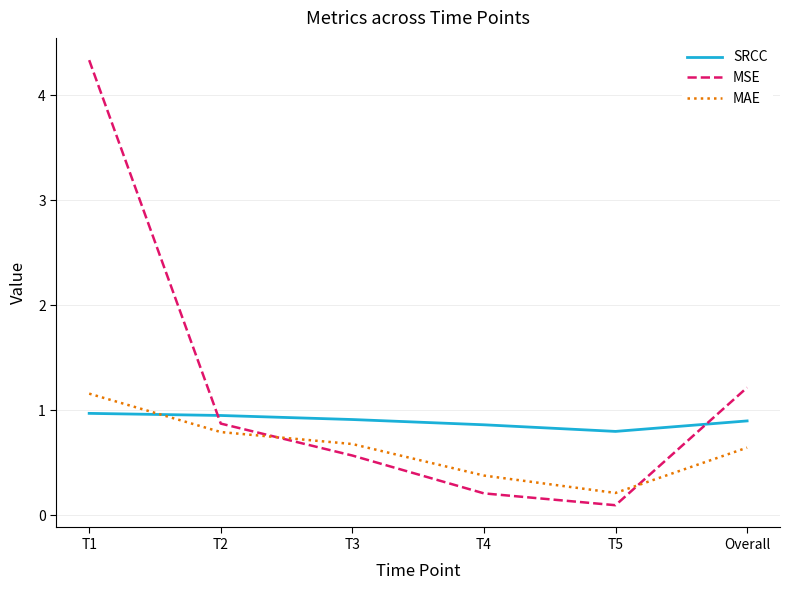

Where is MAE nearest to the value 0?

T5